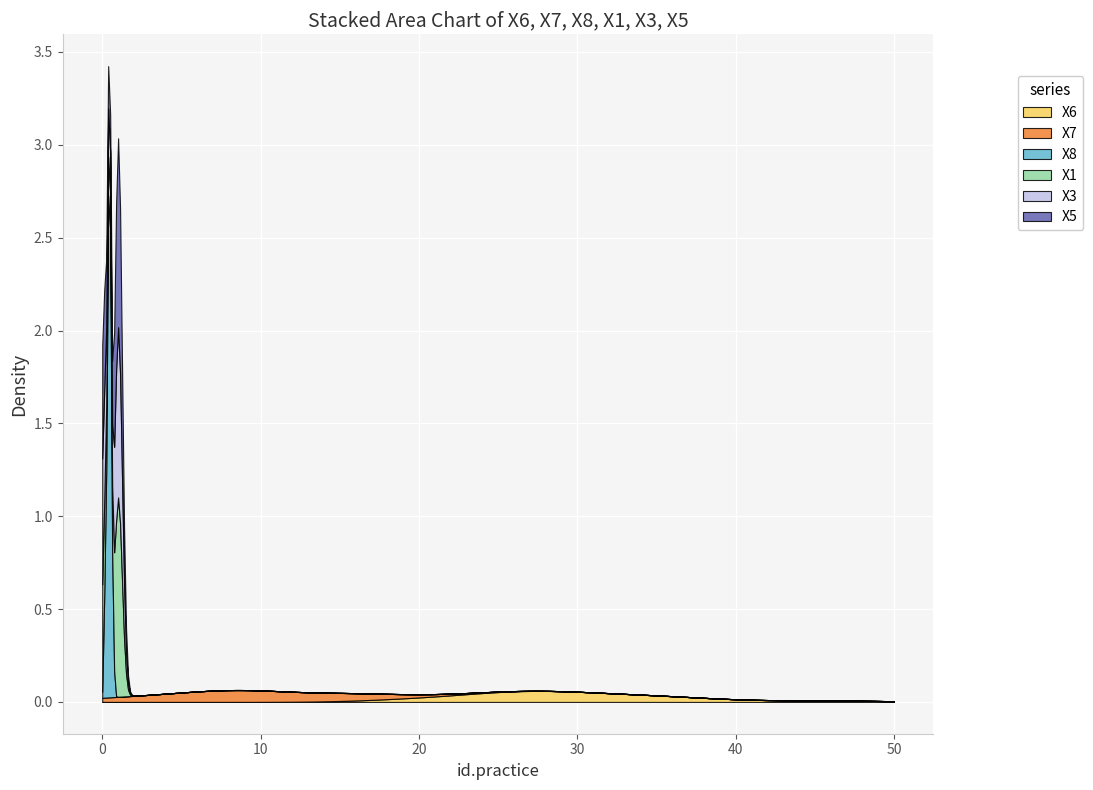

What is the sum of all X7 values?

384.3